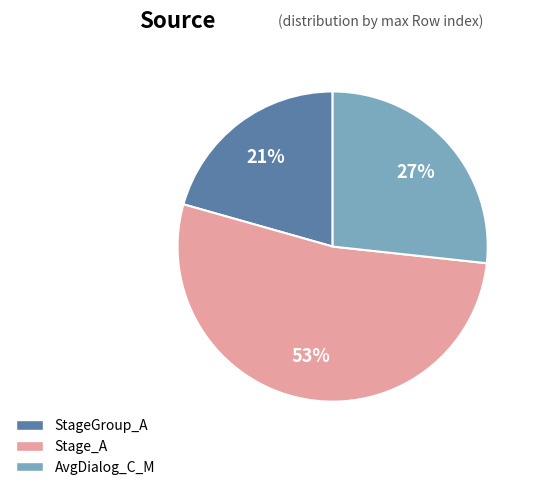

The AvgDialog_C_M slice represents 42% of the pie. True or false?

False